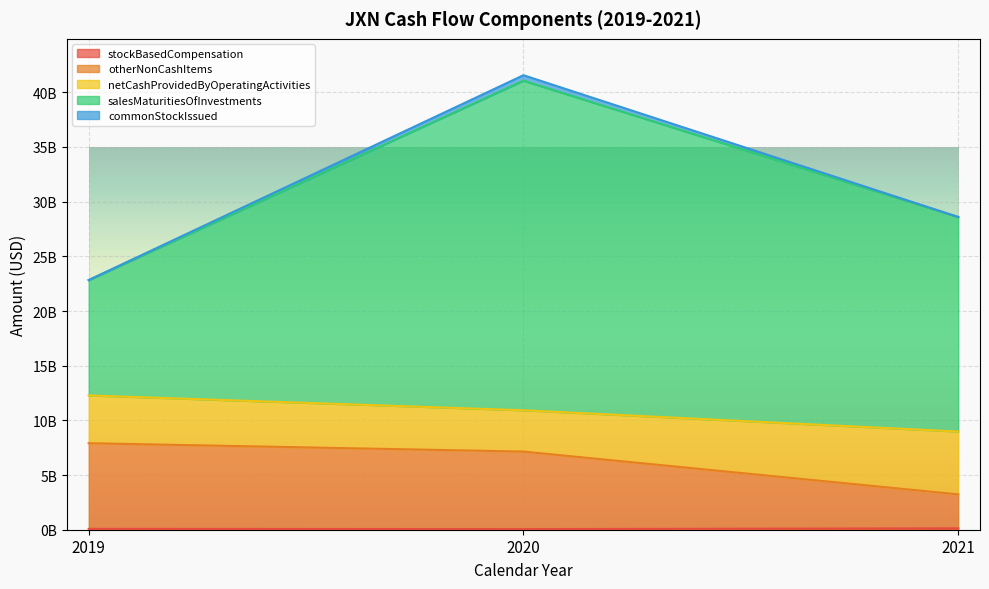

Which series has the largest total across all categories?

salesMaturitiesOfInvestments